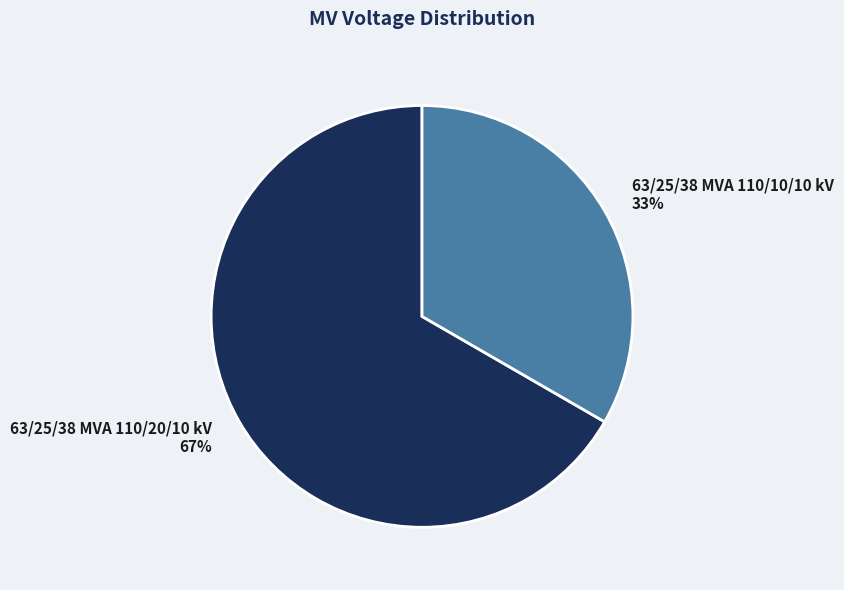

True or false: 63/25/38 MVA 110/20/10 kV accounts for 72% of the total.

False